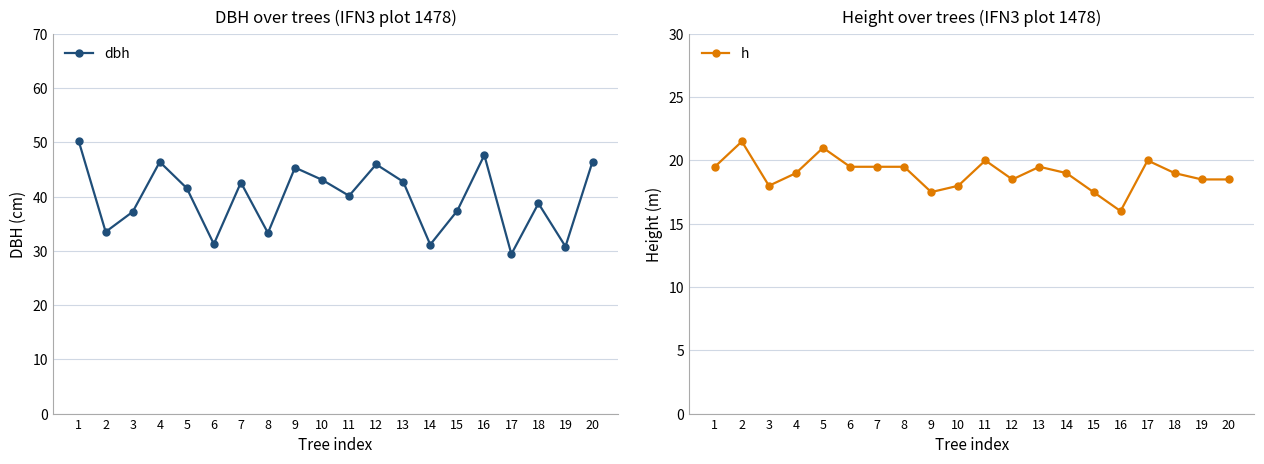

Is this an area chart (filled region under the line)?

No